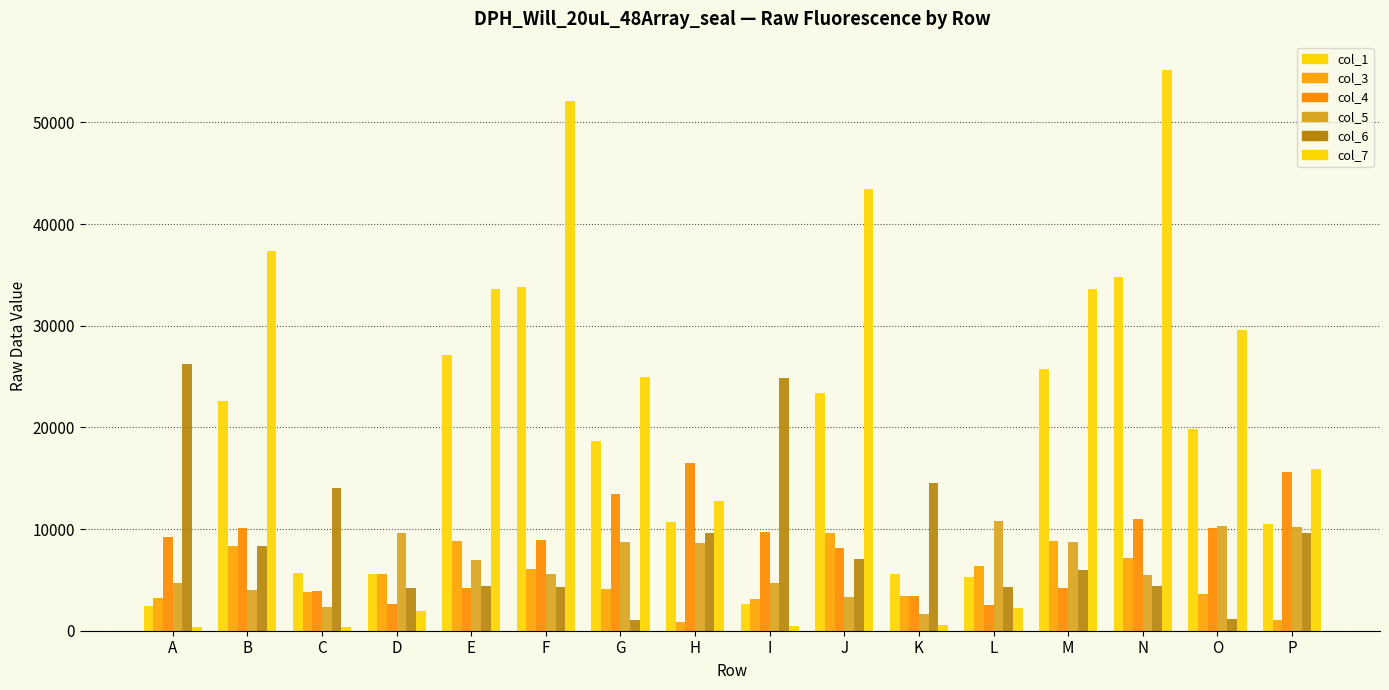

How many data points in col_6 are less than 7088?

8